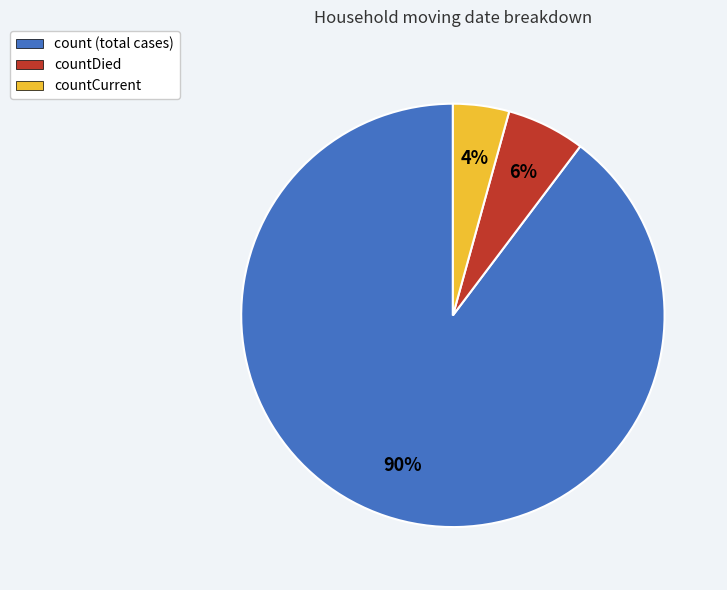

To the nearest percent, what is the combined percentage of countDied and count (total cases)?

96%